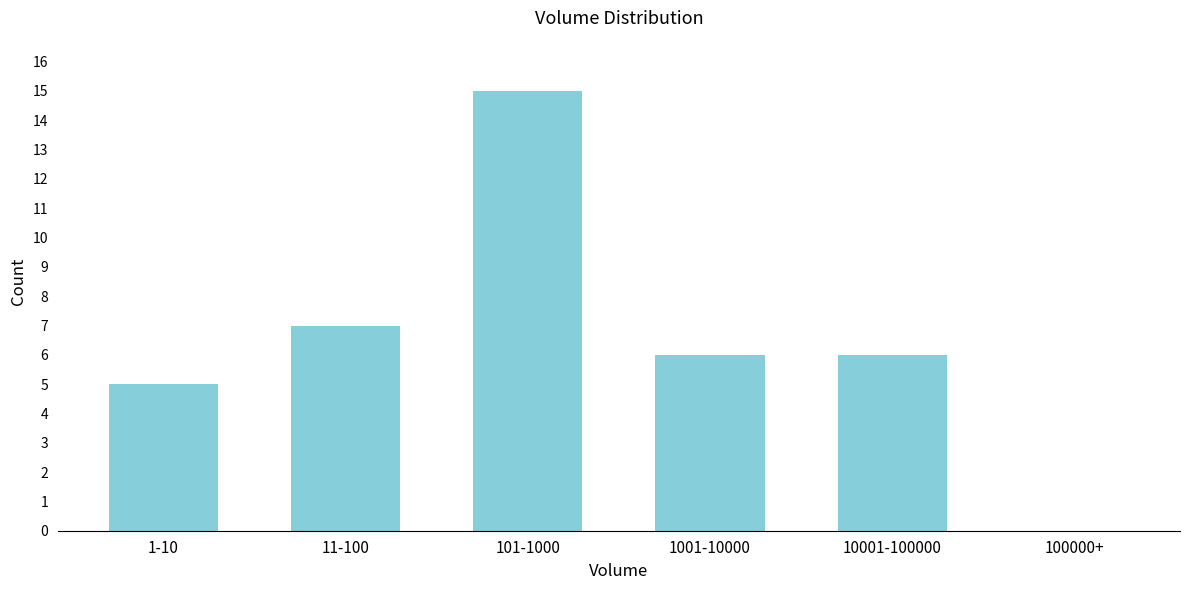

Reading left to right, list all the values displayed in this chart.

1-10=5	11-100=7	101-1000=15	1001-10000=6	10001-100000=6	100000+=0